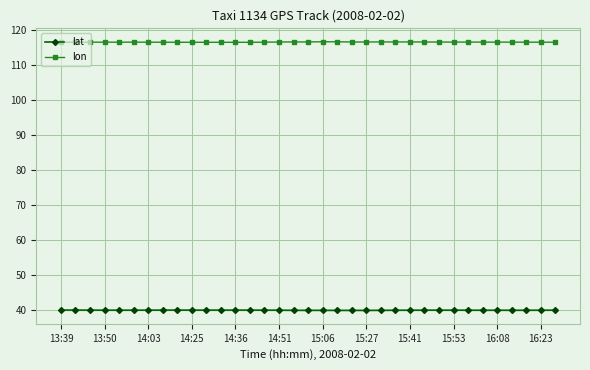

At how many categories does at least one series exceed 45?

35